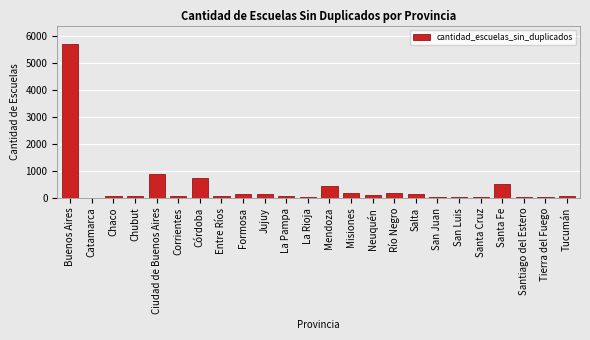

What is the sum of all values?

9841